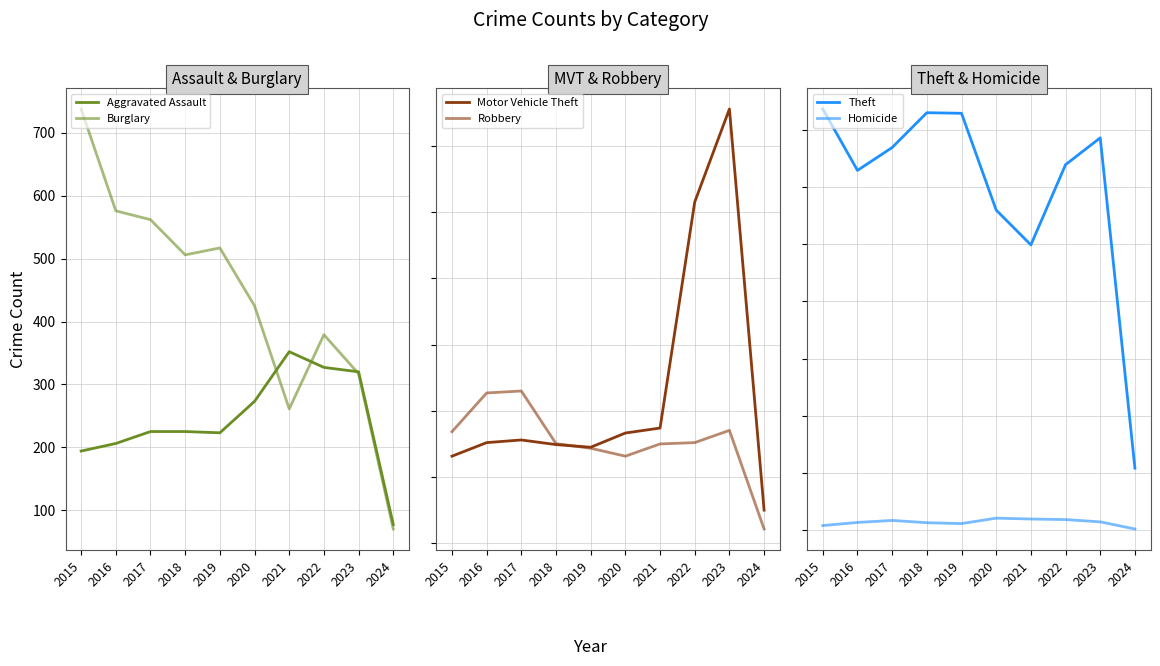

Where do Motor Vehicle Theft and Aggravated Assault first cross each other?

2020 and 2021